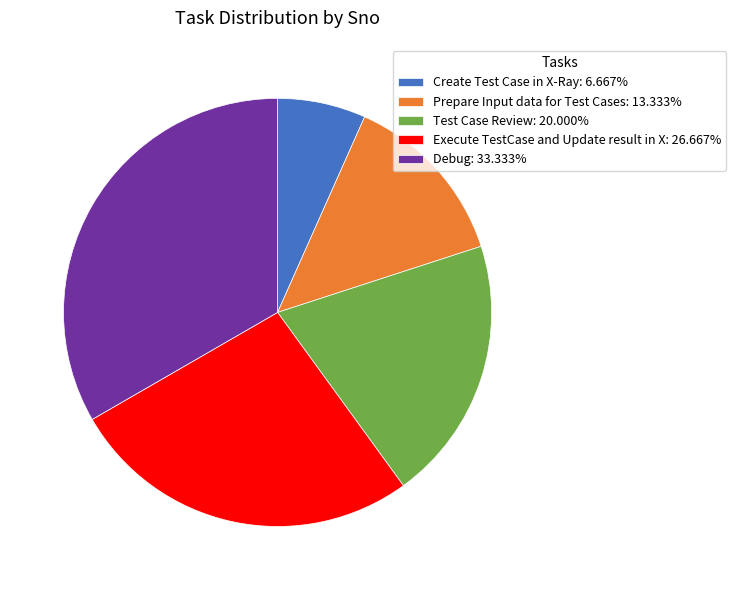

Approximately how many times larger is the value at Debug: 33.333% compared to Test Case Review: 20.000%?

1.7